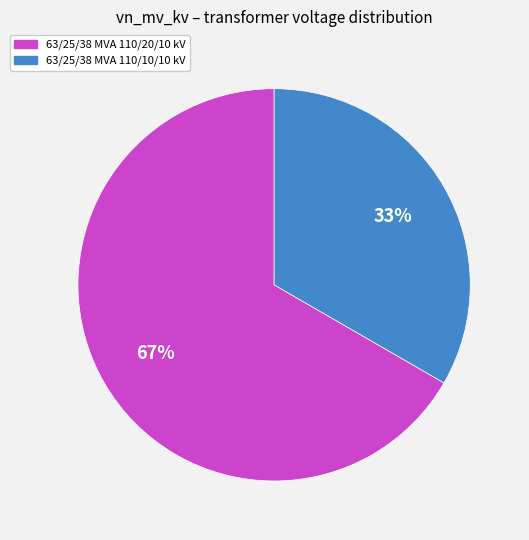

Is there any slice that represents more than half of the pie?

Yes